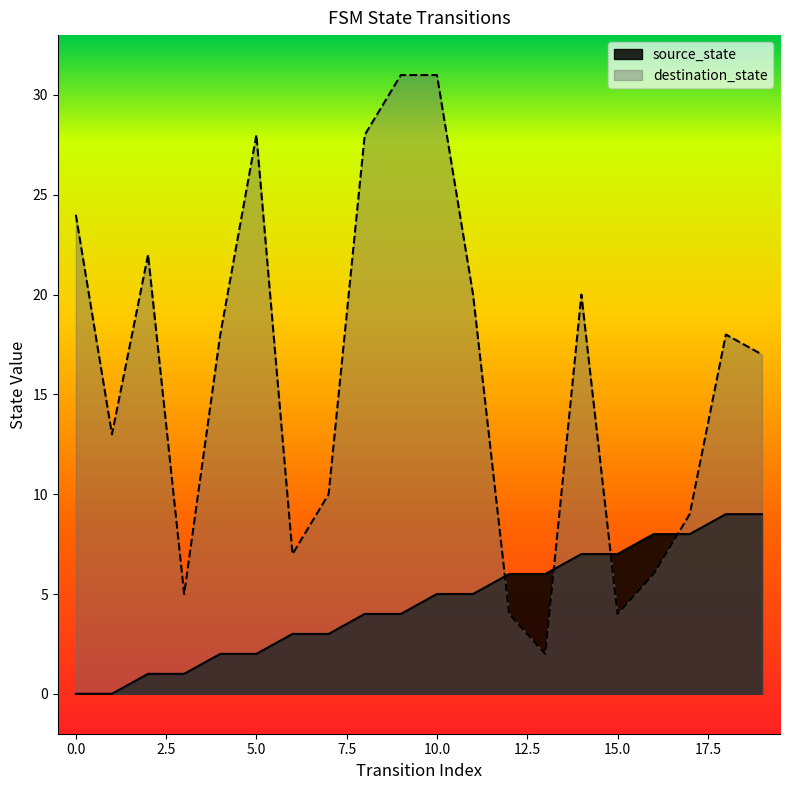

Is the value of destination_state at 3 greater than the value of source_state at 9?

Yes